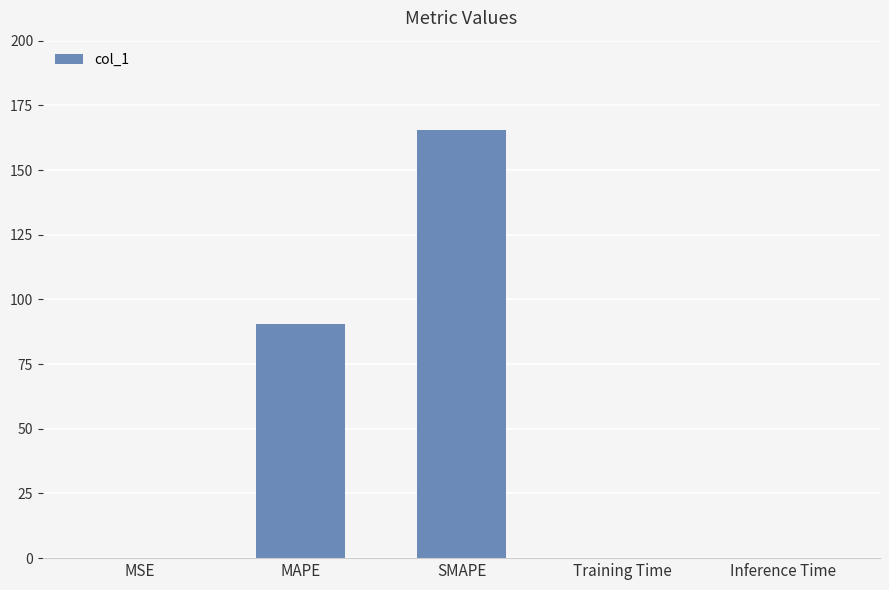

Which category has the highest value across all series?

SMAPE